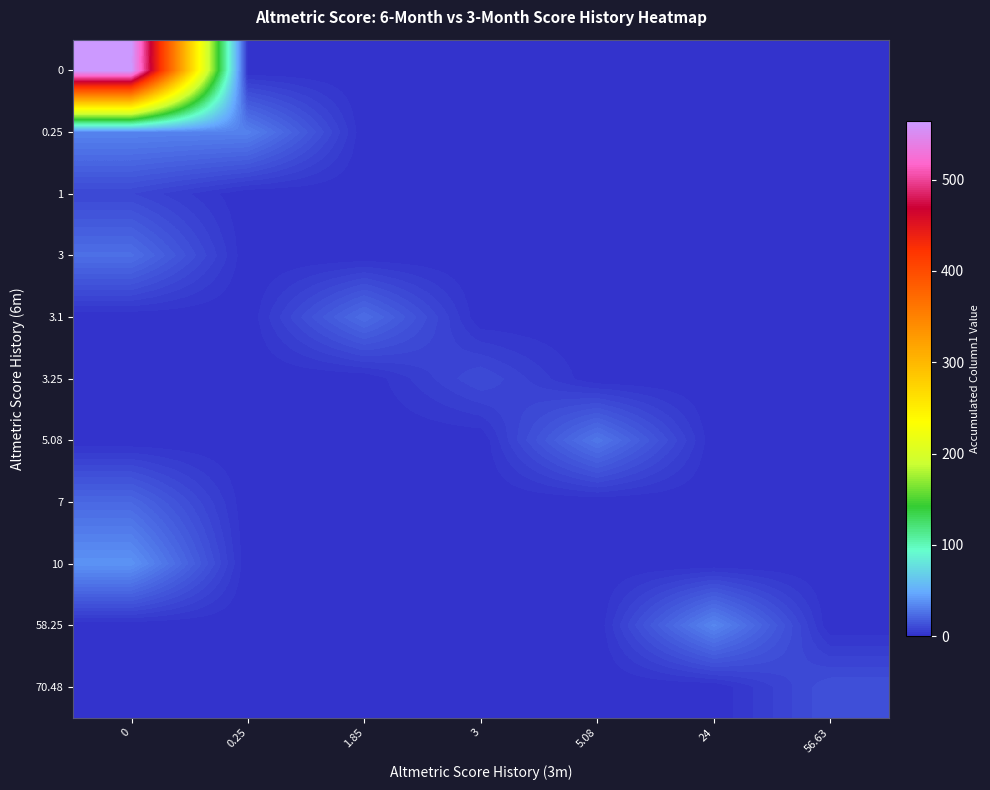

Count the number of categories in the chart.

7